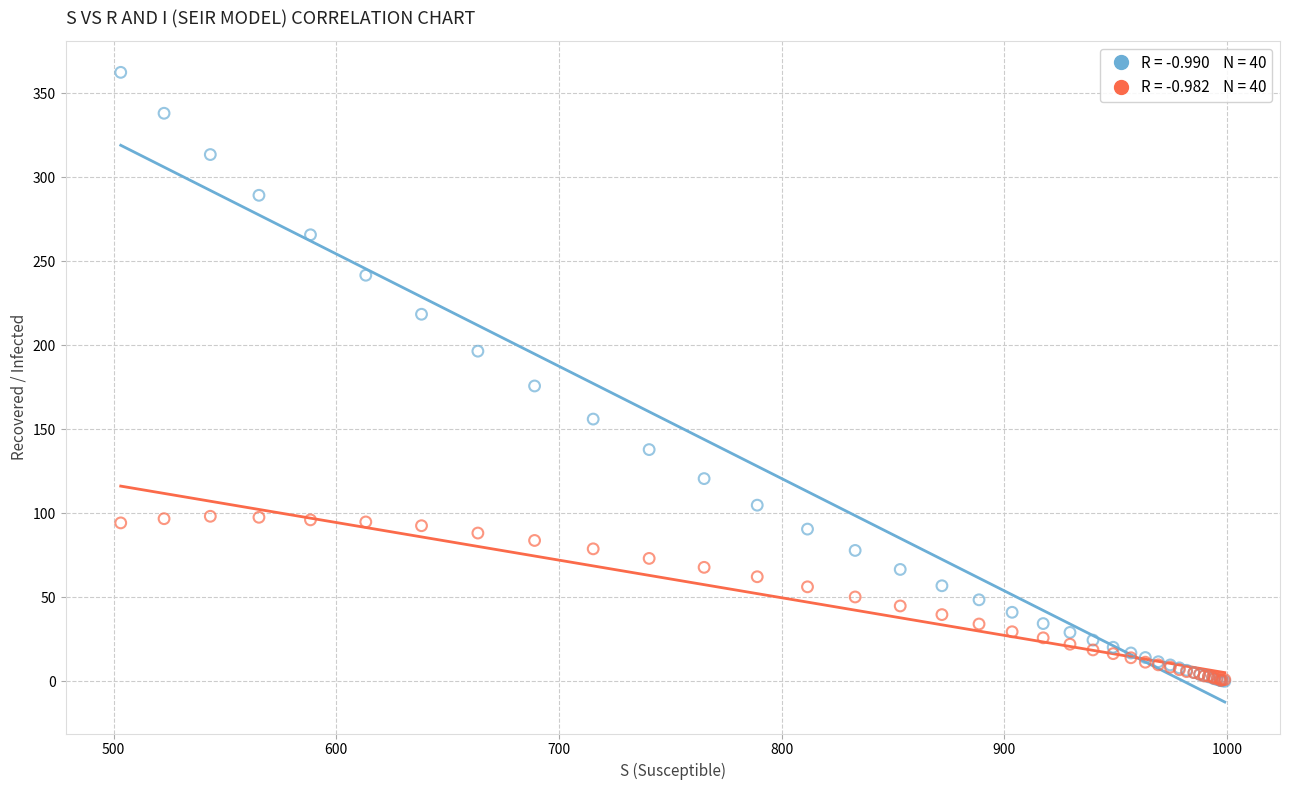

Across all series, what Y value is closest to 181?

175.7